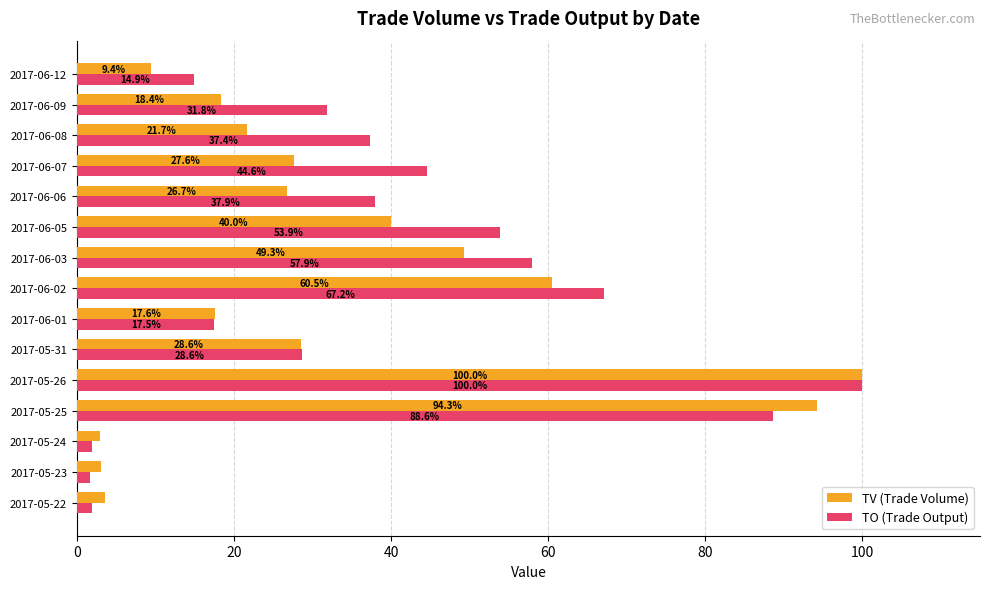

Where is TO (Trade Output) nearest to the value 50?

2017-06-05